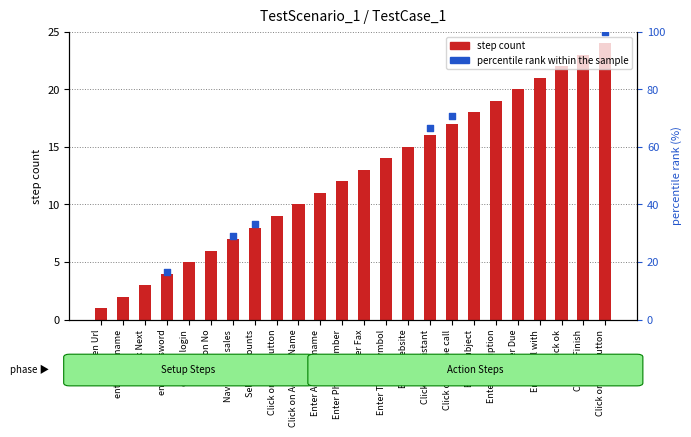

What is the ratio of the value at Click on Phone call to the value at Enter Subject?

0.9